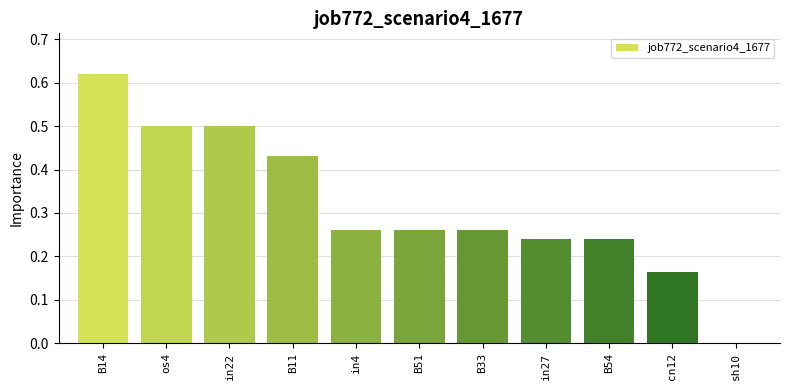

What is the change in value from in22 to B54?

-0.3